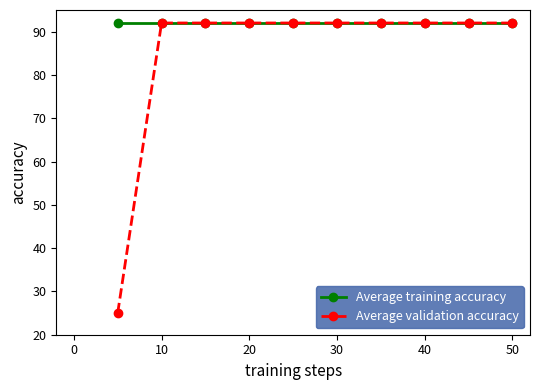

What is the smallest value displayed?

25